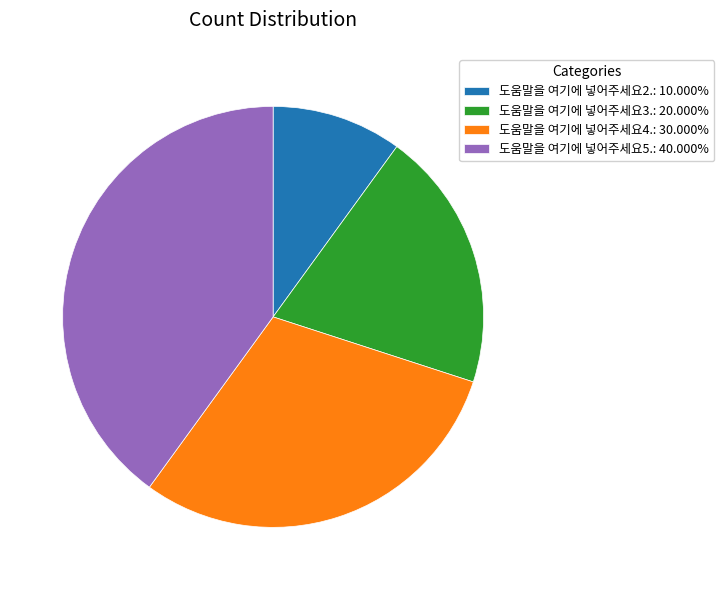

Combined, do 도움말을 여기에 넣어주세요5.: 40.000% and 도움말을 여기에 넣어주세요3.: 20.000% account for over 50%?

Yes